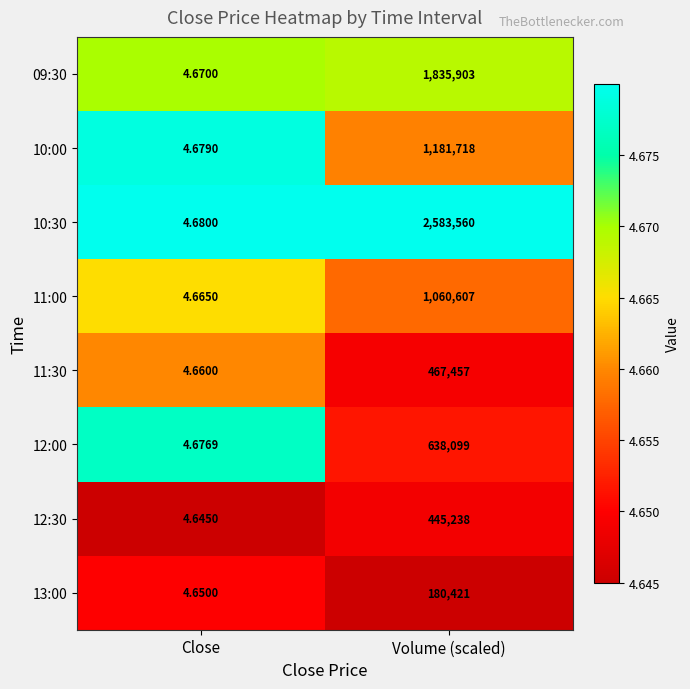

At which category is the sum across all series the highest?

Volume (scaled)